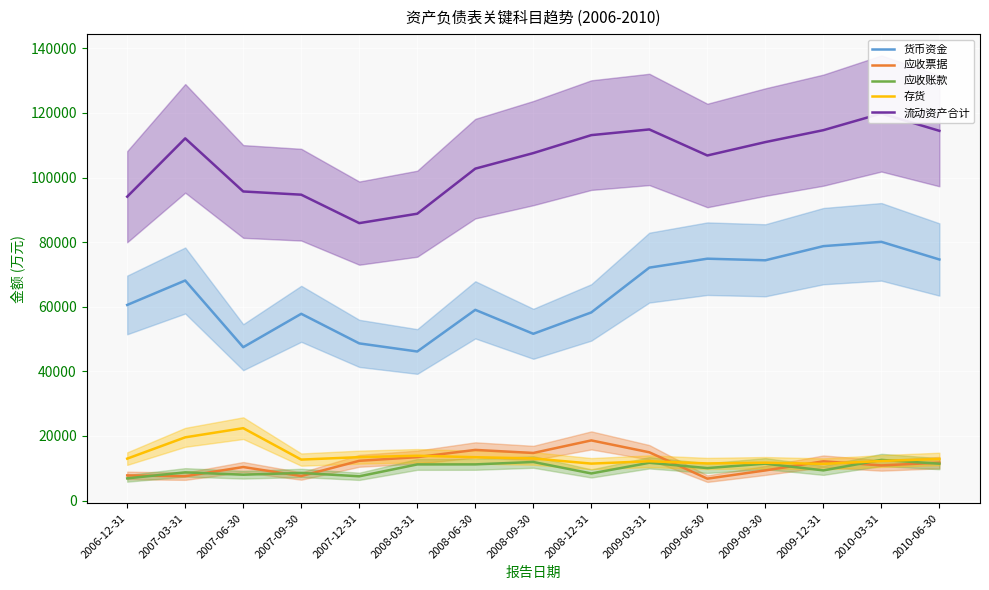

How many values in the 应收票据 series are below 11718?

7